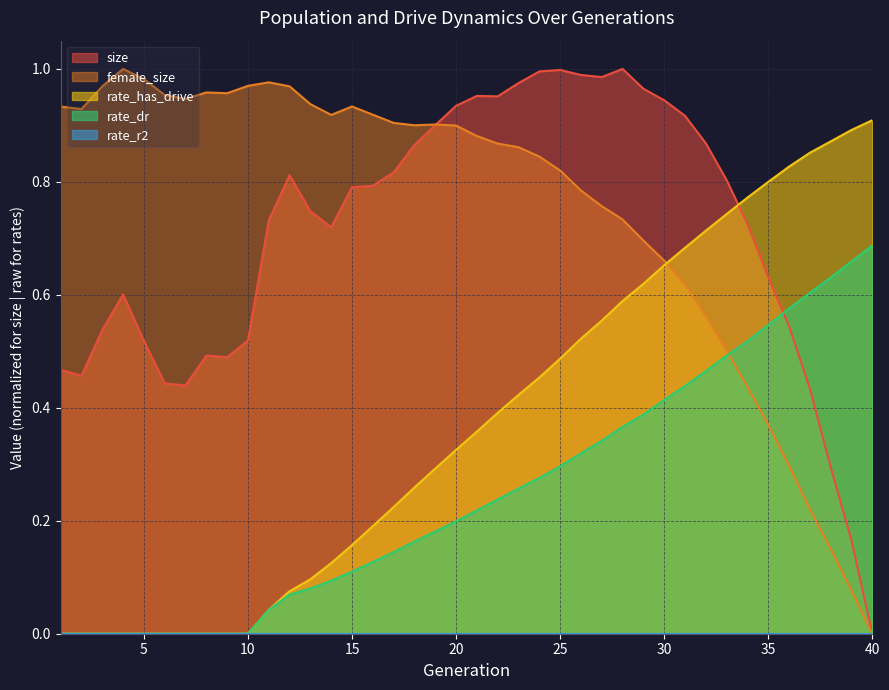

What is the value of the female_size point at the 33rd from the left?

0.5